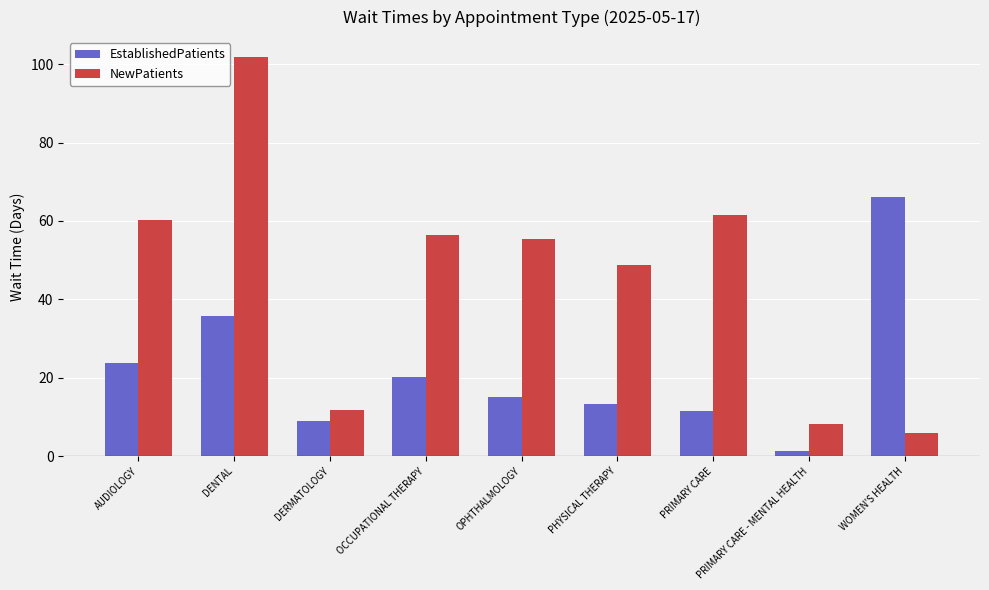

Reading left to right, what are all the values shown in this chart?

EstablishedPatients: AUDIOLOGY=23.7	DENTAL=35.8	DERMATOLOGY=9.0	OCCUPATIONAL THERAPY=20.3	OPHTHALMOLOGY=15.1	PHYSICAL THERAPY=13.2	PRIMARY CARE=11.5	PRIMARY CARE - MENTAL HEALTH=1.3	WOMEN'S HEALTH=66.2
NewPatients: AUDIOLOGY=60.2	DENTAL=101.8	DERMATOLOGY=11.9	OCCUPATIONAL THERAPY=56.5	OPHTHALMOLOGY=55.5	PHYSICAL THERAPY=48.8	PRIMARY CARE=61.6	PRIMARY CARE - MENTAL HEALTH=8.3	WOMEN'S HEALTH=6.0